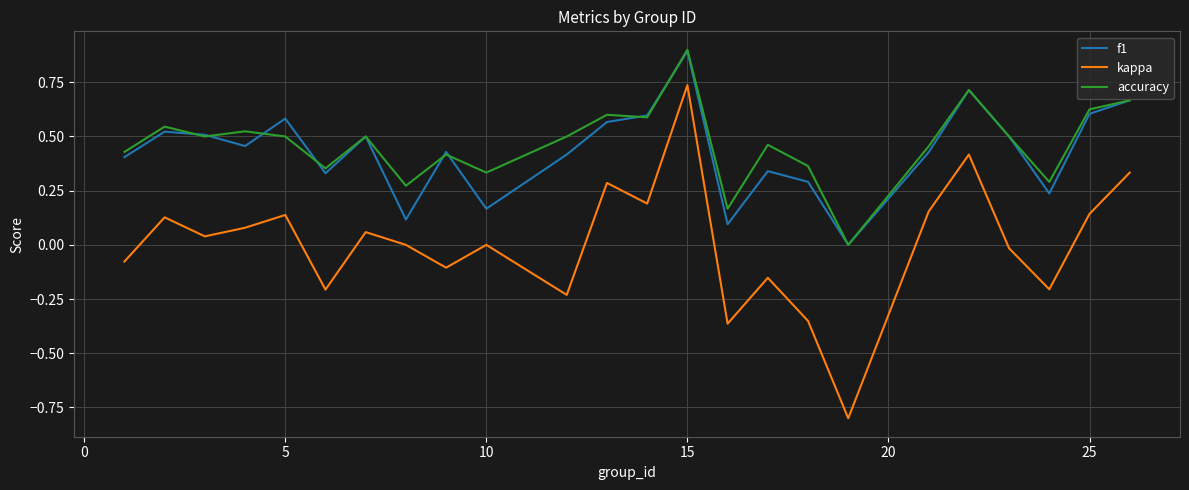

In f1, how many points are lower than both neighbors (excluding endpoints)?

7